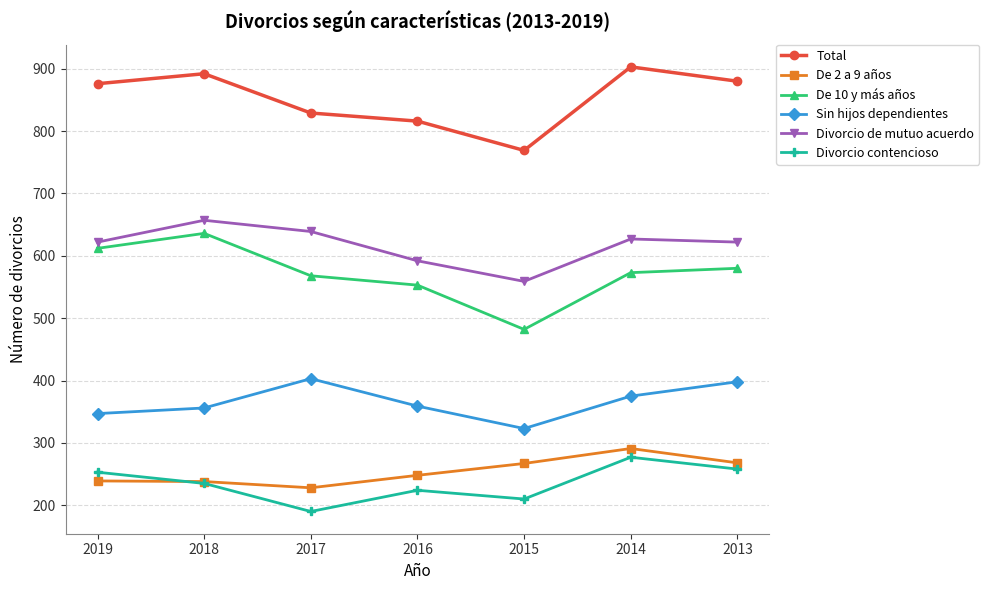

Does the chart have visible grid lines?

Yes